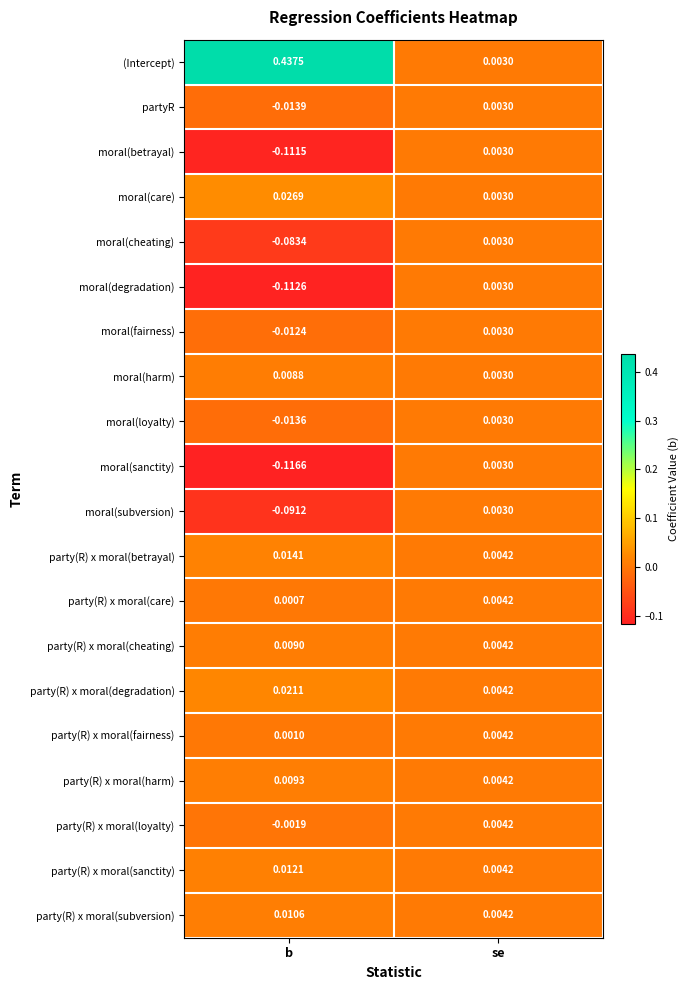

Which category has the lowest value across all series?

b